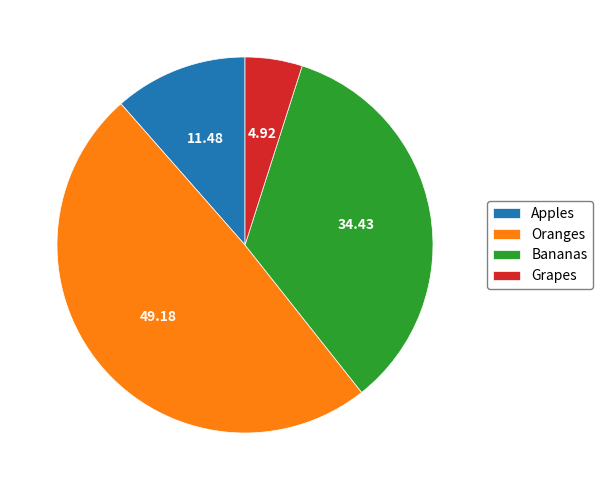

What is the largest slice in the pie chart?

Oranges